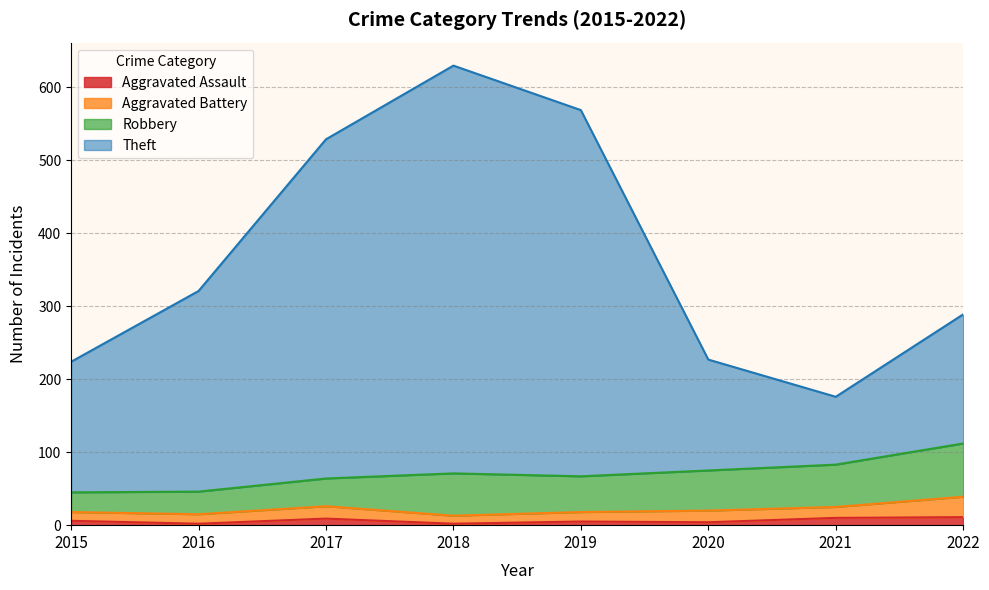

At which label does Aggravated Assault reach its minimum?

2016